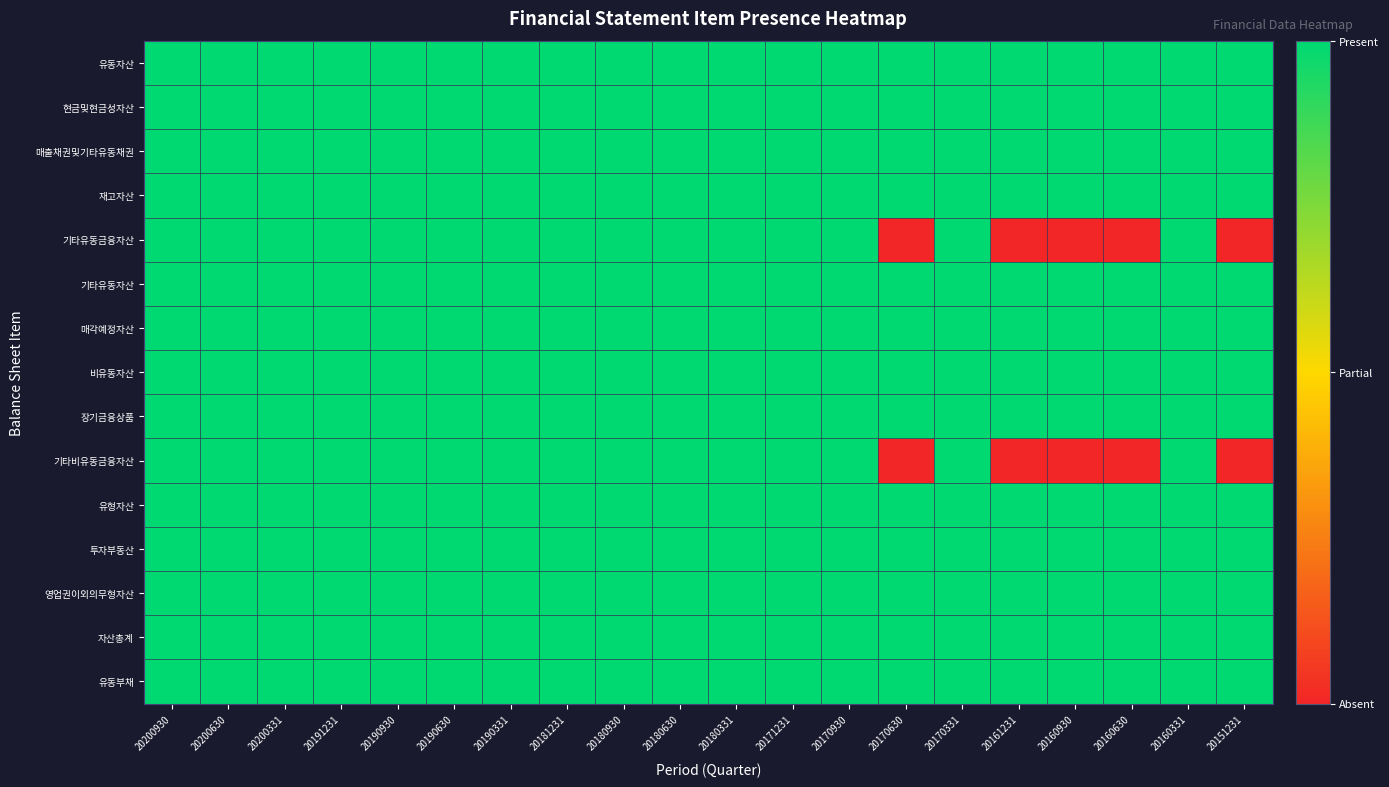

Rank the series at 20180630 from lowest to highest value.

유동자산, 현금및현금성자산, 매출채권및기타유동채권, 재고자산, 기타유동금융자산, 기타유동자산, 매각예정자산, 비유동자산, 장기금융상품, 기타비유동금융자산, 유형자산, 투자부동산, 영업권이외의무형자산, 자산총계, 유동부채